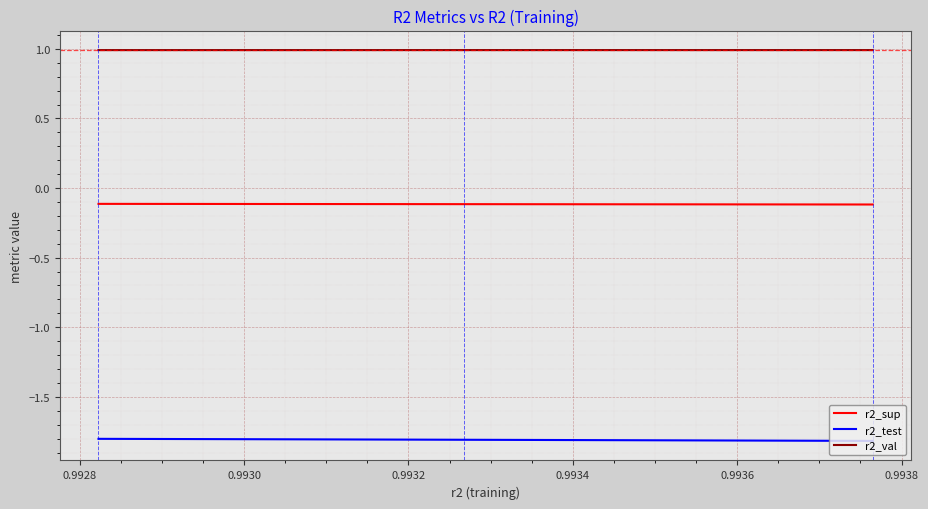

What is the highest value of the r2_test series?

-1.8